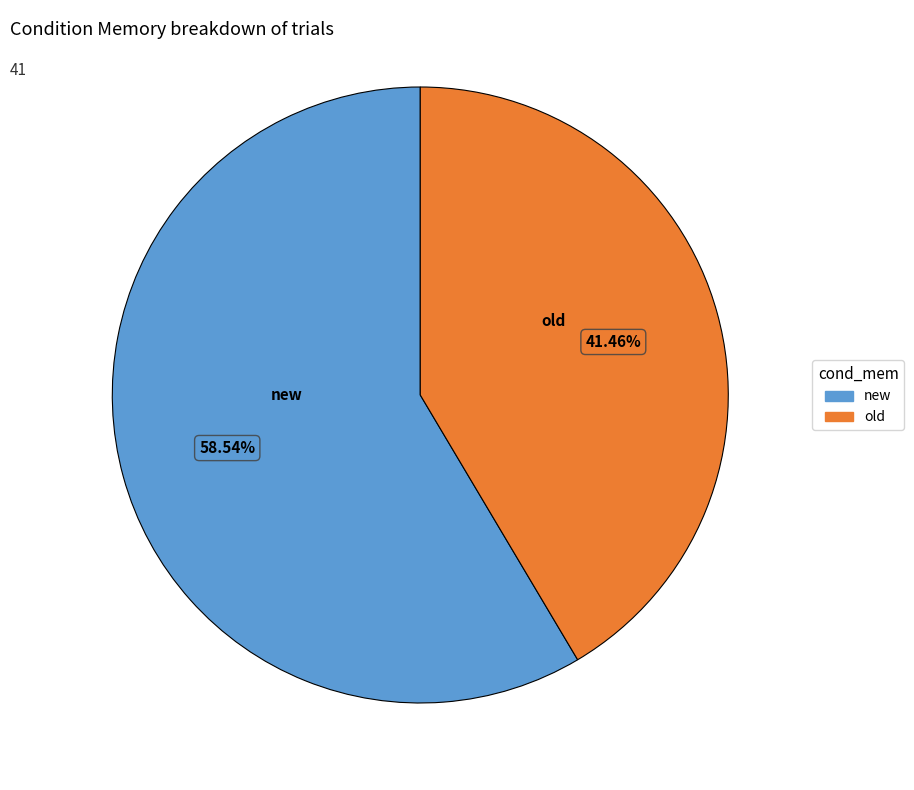

To the nearest percent, what is the average slice percentage?

50%